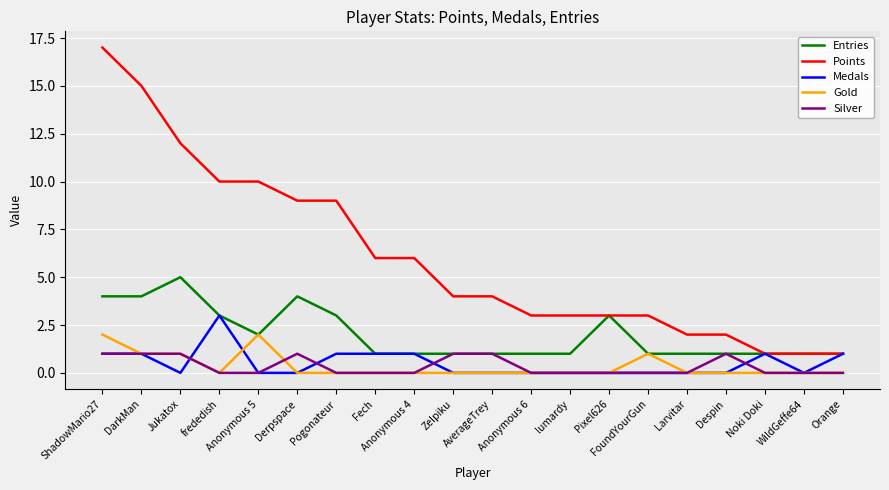

What is the sum of the Entries values at frededish and Pixel626?

6